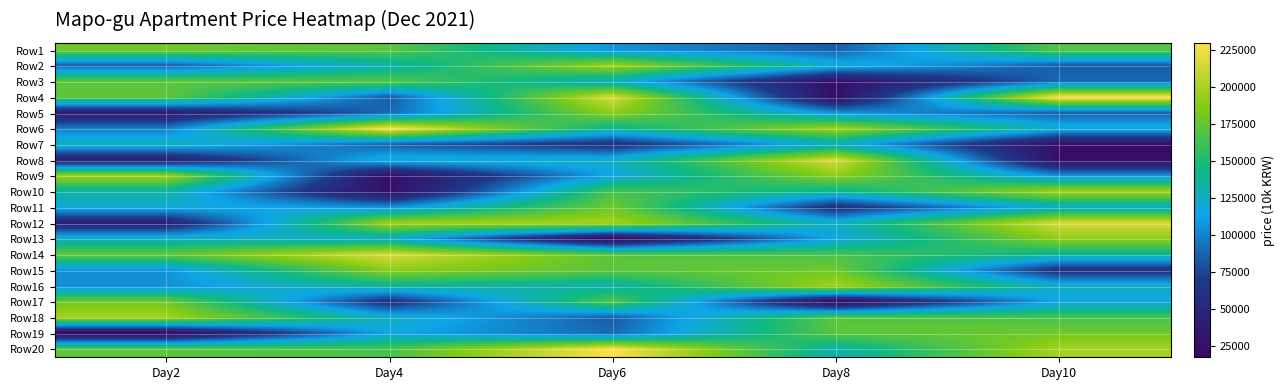

Reading left to right, what are all the values shown in this chart?

Row1: Day2=180000	Day4=172000	Day6=107000	Day8=85000	Day10=170000
Row2: Day2=85250	Day4=131000	Day6=197000	Day8=122000	Day10=84000
Row3: Day2=173000	Day4=170000	Day6=124500	Day8=25800	Day10=90000
Row4: Day2=172000	Day4=84000	Day6=217000	Day8=25000	Day10=230000
Row5: Day2=38000	Day4=90000	Day6=190000	Day8=107000	Day10=85000
Row6: Day2=97500	Day4=230000	Day6=138000	Day8=197000	Day10=122000
Row7: Day2=128500	Day4=85000	Day6=59500	Day8=124500	Day10=25800
Row8: Day2=41000	Day4=122000	Day6=125000	Day8=217000	Day10=25000
Row9: Day2=196500	Day4=25800	Day6=115000	Day8=190000	Day10=107000
Row10: Day2=133500	Day4=25000	Day6=165500	Day8=138000	Day10=197000
Row11: Day2=120000	Day4=107000	Day6=180000	Day8=59500	Day10=124500
Row12: Day2=45000	Day4=197000	Day6=199000	Day8=125000	Day10=217000
Row13: Day2=127000	Day4=124500	Day6=17500	Day8=115000	Day10=190000
Row14: Day2=174000	Day4=217000	Day6=172000	Day8=165500	Day10=138000
Row15: Day2=105000	Day4=190000	Day6=172000	Day8=180000	Day10=59500
Row16: Day2=105000	Day4=138000	Day6=131000	Day8=199000	Day10=125000
Row17: Day2=180000	Day4=59500	Day6=170000	Day8=17500	Day10=115000
Row18: Day2=199000	Day4=125000	Day6=84000	Day8=172000	Day10=165500
Row19: Day2=17500	Day4=115000	Day6=90000	Day8=172000	Day10=180000
Row20: Day2=172000	Day4=165500	Day6=230000	Day8=131000	Day10=199000